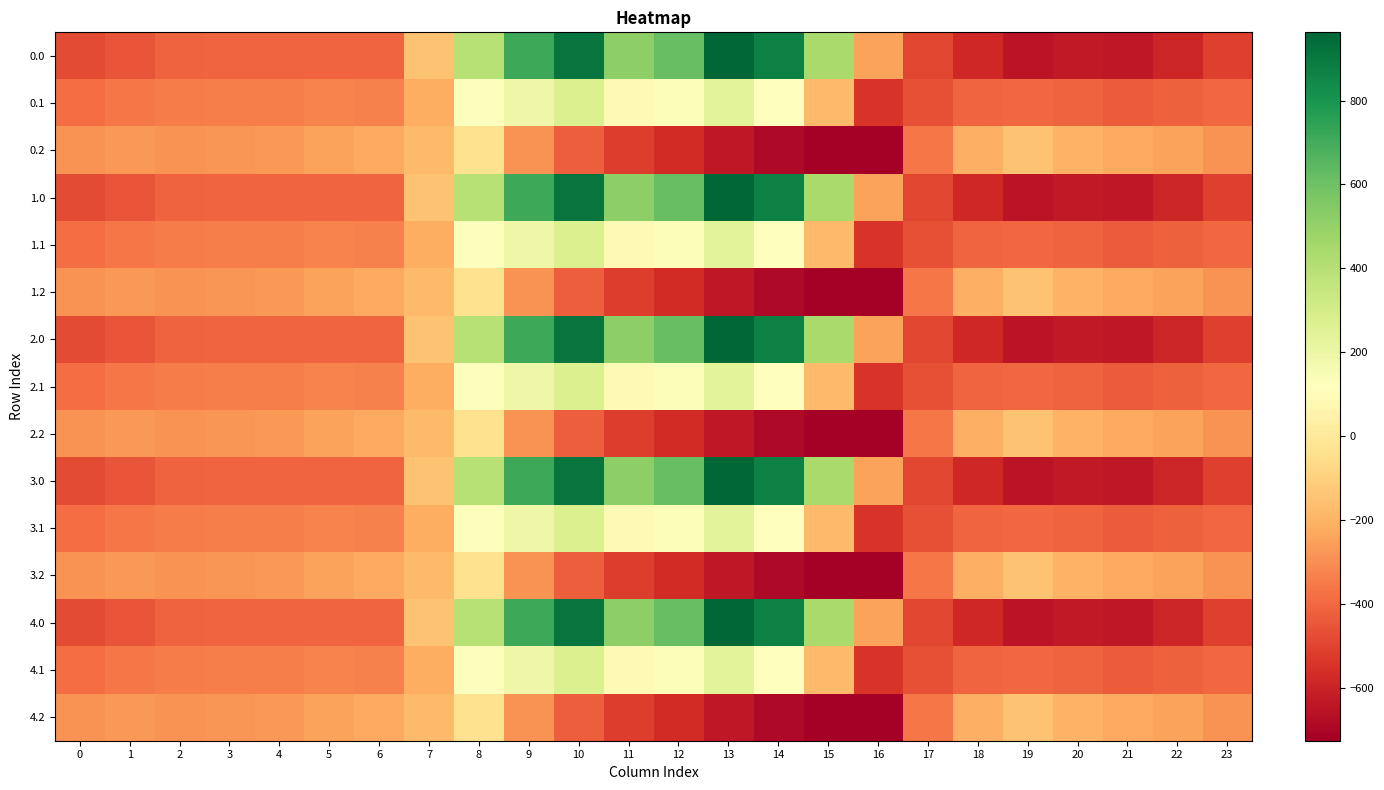

Reading left to right, list all the values displayed in this chart.

0.0: 0=-482.0	1=-449.5	2=-410.3	3=-404.4	4=-404.9	5=-403.8	6=-408.0	7=-150.1	8=395.3	9=716.9	10=916.2	11=516.0	12=619.4	13=962.7	14=870.3	15=443.0	16=-250.9	17=-494.8	18=-586.7	19=-649.2	20=-629.9	21=-638.4	22=-592.3	23=-511.3
0.1: 0=-384.6	1=-361.1	2=-347.9	3=-342.7	4=-339.6	5=-325.7	6=-332.2	7=-217.1	8=125.2	9=191.1	10=274.1	11=87.0	12=134.6	13=241.5	14=113.7	15=-173.1	16=-547.3	17=-466.6	18=-405.4	19=-400.2	20=-414.5	21=-432.4	22=-419.9	23=-399.4
0.2: 0=-287.1	1=-272.7	2=-285.5	3=-281.0	4=-274.4	5=-245.0	6=-228.8	7=-176.6	8=-35.3	9=-288.5	10=-423.5	11=-520.6	12=-571.2	13=-640.4	14=-687.4	15=-725.8	16=-726.6	17=-362.4	18=-210.0	19=-151.0	20=-199.2	21=-226.4	22=-247.4	23=-287.5
1.0: 0=-482.0	1=-449.5	2=-410.3	3=-404.4	4=-404.9	5=-403.8	6=-408.0	7=-150.1	8=395.3	9=716.9	10=916.2	11=516.0	12=619.4	13=962.7	14=870.3	15=443.0	16=-250.9	17=-494.8	18=-586.7	19=-649.2	20=-629.9	21=-638.4	22=-592.3	23=-511.3
1.1: 0=-384.6	1=-361.1	2=-347.9	3=-342.7	4=-339.6	5=-325.7	6=-332.2	7=-217.1	8=125.2	9=191.1	10=274.1	11=87.0	12=134.6	13=241.5	14=113.7	15=-173.1	16=-547.3	17=-466.6	18=-405.4	19=-400.2	20=-414.5	21=-432.4	22=-419.9	23=-399.4
1.2: 0=-287.1	1=-272.7	2=-285.5	3=-281.0	4=-274.4	5=-245.0	6=-228.8	7=-176.6	8=-35.3	9=-288.5	10=-423.5	11=-520.6	12=-571.2	13=-640.4	14=-687.4	15=-725.8	16=-726.6	17=-362.4	18=-210.0	19=-151.0	20=-199.2	21=-226.4	22=-247.4	23=-287.5
2.0: 0=-482.0	1=-449.5	2=-410.3	3=-404.4	4=-404.9	5=-403.8	6=-408.0	7=-150.1	8=395.3	9=716.9	10=916.2	11=516.0	12=619.4	13=962.7	14=870.3	15=443.0	16=-250.9	17=-494.8	18=-586.7	19=-649.2	20=-629.9	21=-638.4	22=-592.3	23=-511.3
2.1: 0=-384.6	1=-361.1	2=-347.9	3=-342.7	4=-339.6	5=-325.7	6=-332.2	7=-217.1	8=125.2	9=191.1	10=274.1	11=87.0	12=134.6	13=241.5	14=113.7	15=-173.1	16=-547.3	17=-466.6	18=-405.4	19=-400.2	20=-414.5	21=-432.4	22=-419.9	23=-399.4
2.2: 0=-287.1	1=-272.7	2=-285.5	3=-281.0	4=-274.4	5=-245.0	6=-228.8	7=-176.6	8=-35.3	9=-288.5	10=-423.5	11=-520.6	12=-571.2	13=-640.4	14=-687.4	15=-725.8	16=-726.6	17=-362.4	18=-210.0	19=-151.0	20=-199.2	21=-226.4	22=-247.4	23=-287.5
3.0: 0=-482.0	1=-449.5	2=-410.3	3=-404.4	4=-404.9	5=-403.8	6=-408.0	7=-150.1	8=395.3	9=716.9	10=916.2	11=516.0	12=619.4	13=962.7	14=870.3	15=443.0	16=-250.9	17=-494.8	18=-586.7	19=-649.2	20=-629.9	21=-638.4	22=-592.3	23=-511.3
3.1: 0=-384.6	1=-361.1	2=-347.9	3=-342.7	4=-339.6	5=-325.7	6=-332.2	7=-217.1	8=125.2	9=191.1	10=274.1	11=87.0	12=134.6	13=241.5	14=113.7	15=-173.1	16=-547.3	17=-466.6	18=-405.4	19=-400.2	20=-414.5	21=-432.4	22=-419.9	23=-399.4
3.2: 0=-287.1	1=-272.7	2=-285.5	3=-281.0	4=-274.4	5=-245.0	6=-228.8	7=-176.6	8=-35.3	9=-288.5	10=-423.5	11=-520.6	12=-571.2	13=-640.4	14=-687.4	15=-725.8	16=-726.6	17=-362.4	18=-210.0	19=-151.0	20=-199.2	21=-226.4	22=-247.4	23=-287.5
4.0: 0=-482.0	1=-449.5	2=-410.3	3=-404.4	4=-404.9	5=-403.8	6=-408.0	7=-150.1	8=395.3	9=716.9	10=916.2	11=516.0	12=619.4	13=962.7	14=870.3	15=443.0	16=-250.9	17=-494.8	18=-586.7	19=-649.2	20=-629.9	21=-638.4	22=-592.3	23=-511.3
4.1: 0=-384.6	1=-361.1	2=-347.9	3=-342.7	4=-339.6	5=-325.7	6=-332.2	7=-217.1	8=125.2	9=191.1	10=274.1	11=87.0	12=134.6	13=241.5	14=113.7	15=-173.1	16=-547.3	17=-466.6	18=-405.4	19=-400.2	20=-414.5	21=-432.4	22=-419.9	23=-399.4
4.2: 0=-287.1	1=-272.7	2=-285.5	3=-281.0	4=-274.4	5=-245.0	6=-228.8	7=-176.6	8=-35.3	9=-288.5	10=-423.5	11=-520.6	12=-571.2	13=-640.4	14=-687.4	15=-725.8	16=-726.6	17=-362.4	18=-210.0	19=-151.0	20=-199.2	21=-226.4	22=-247.4	23=-287.5